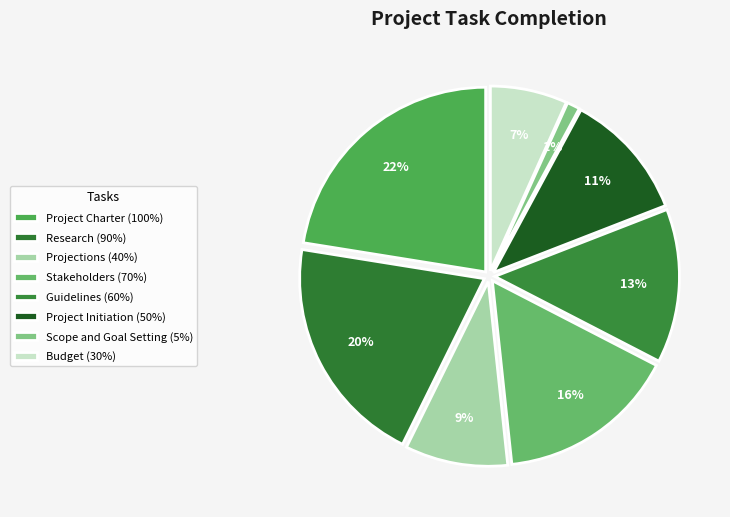

Rank the categories by value from lowest to highest.

Scope and Goal Setting, Budget, Projections, Project Initiation, Guidelines, Stakeholders, Research, Project Charter